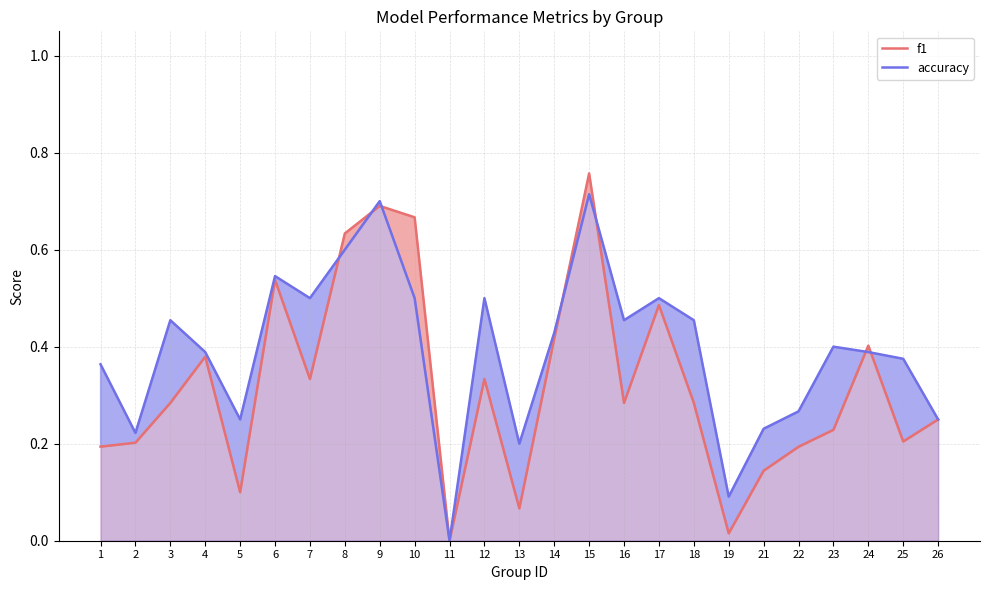

At how many categories does at least one series exceed 0?

24